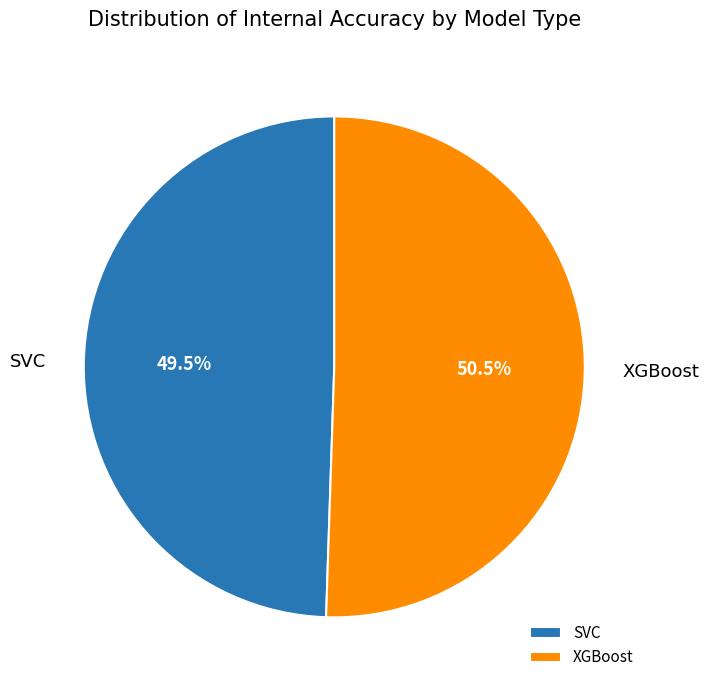

Approximately how many times larger is the value at XGBoost compared to SVC?

1.0